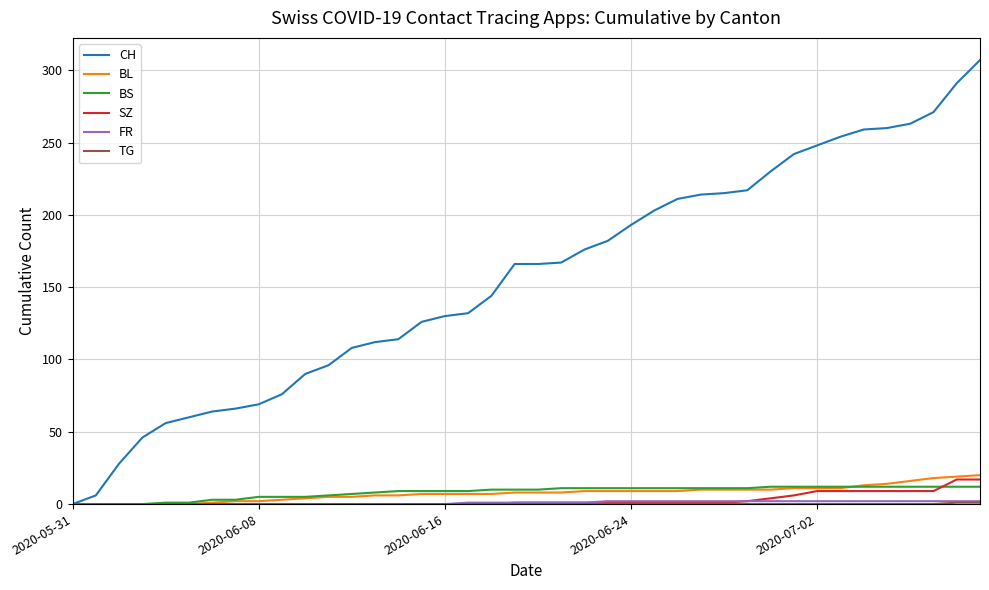

Which series has the largest total across all categories?

CH